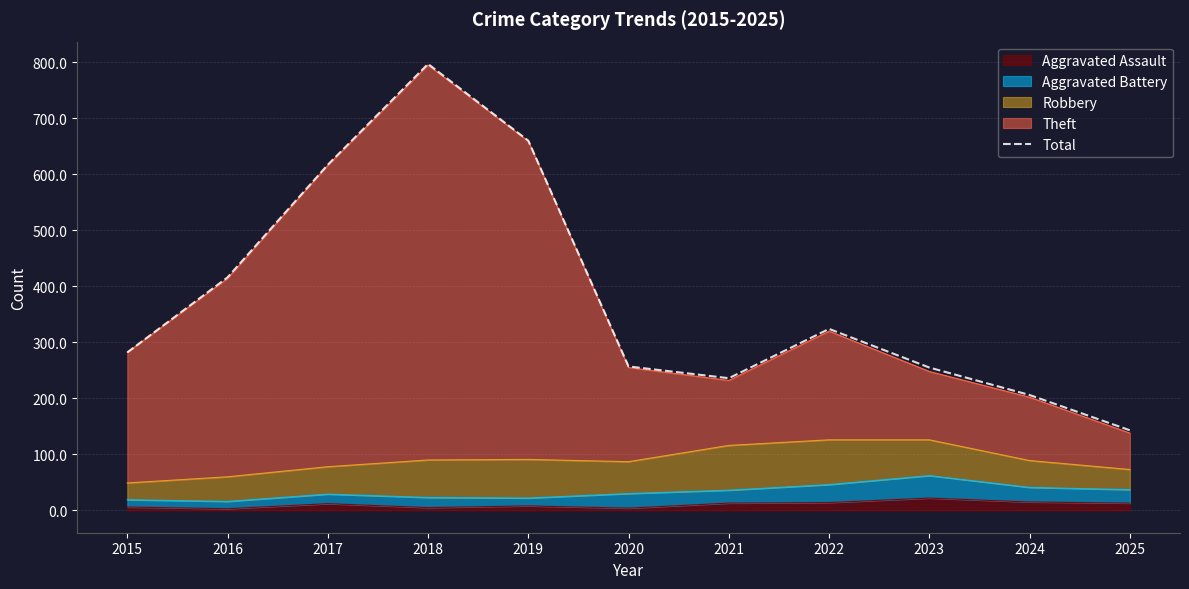

Does the chart have visible grid lines?

Yes